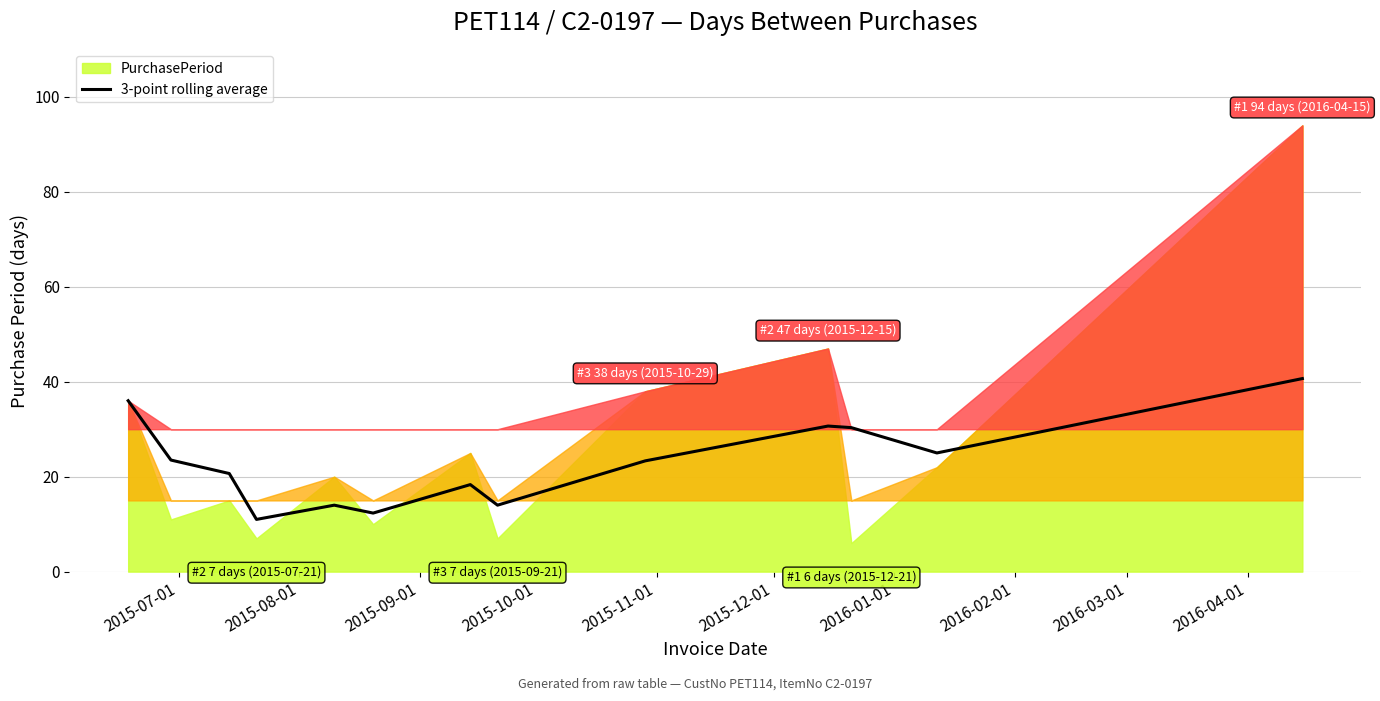

Does the chart display data point markers on the line(s)?

No